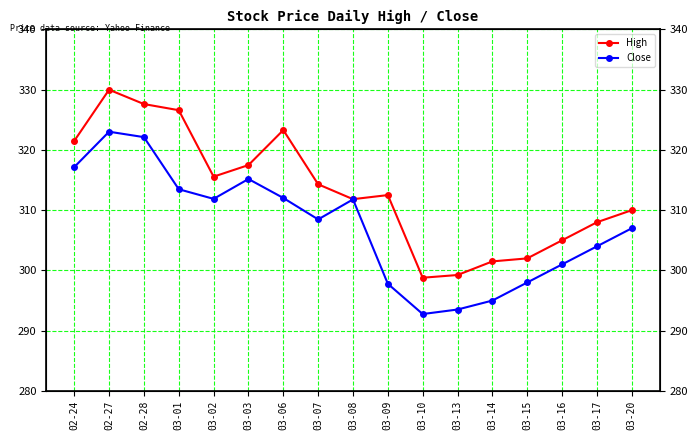

The value of Close at 03-16 is 301.0. True or false?

True